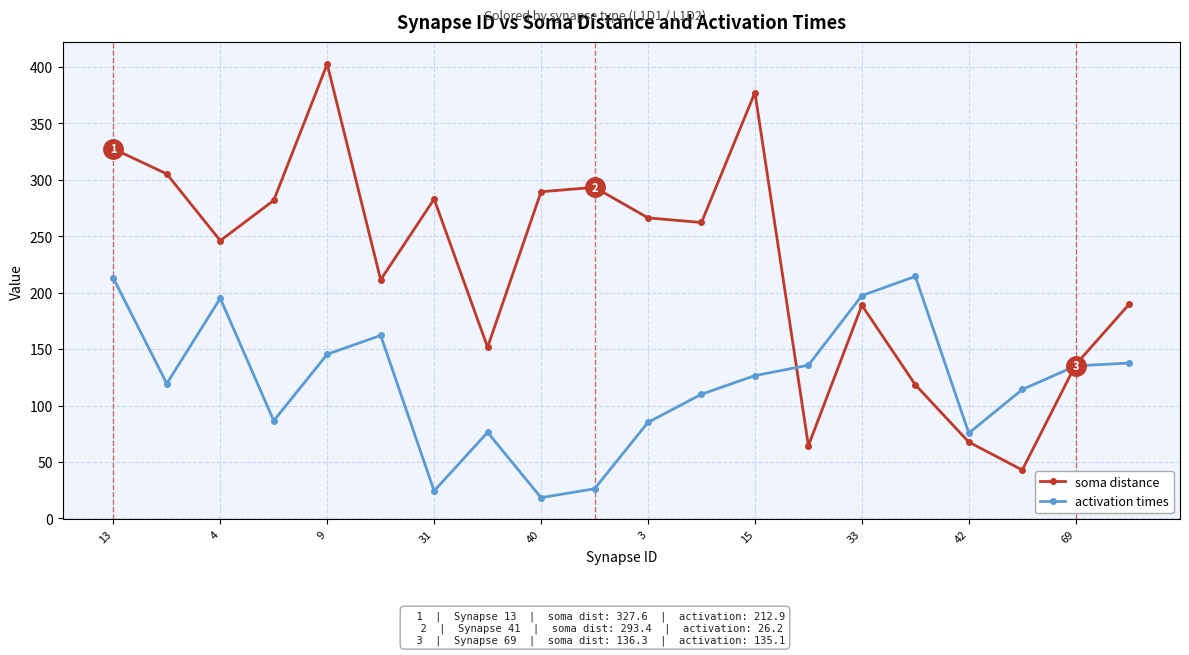

What is the minimum value for soma distance?

42.9